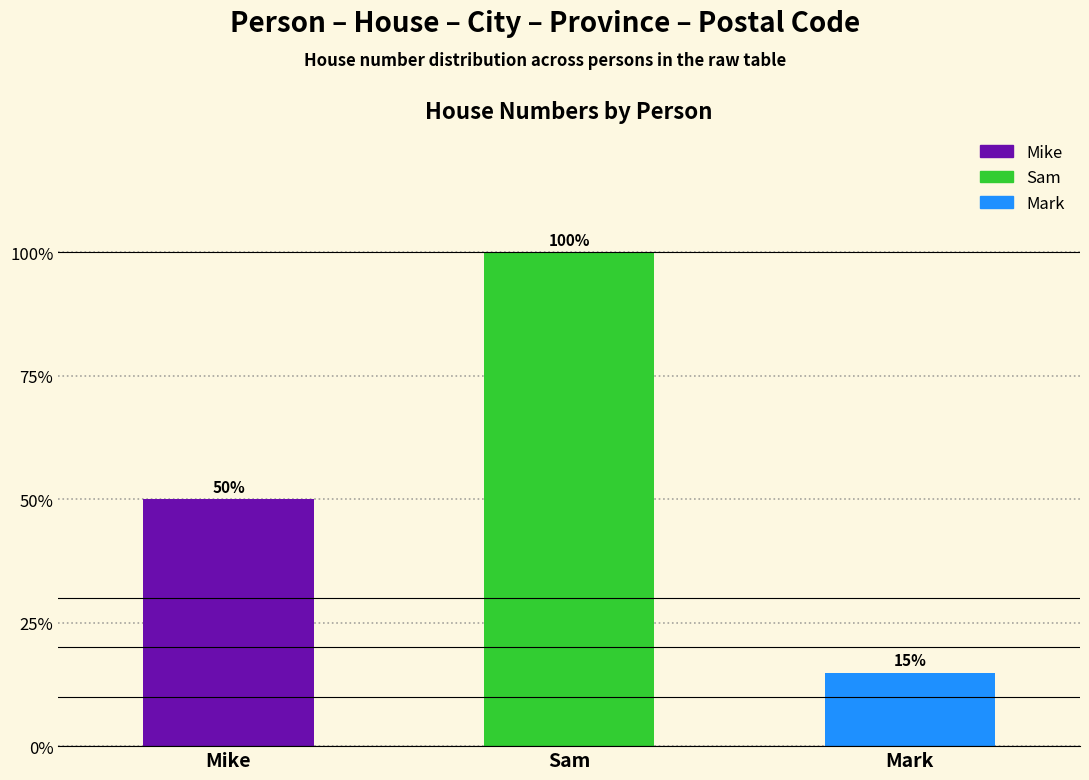

Are the bars horizontal?

No